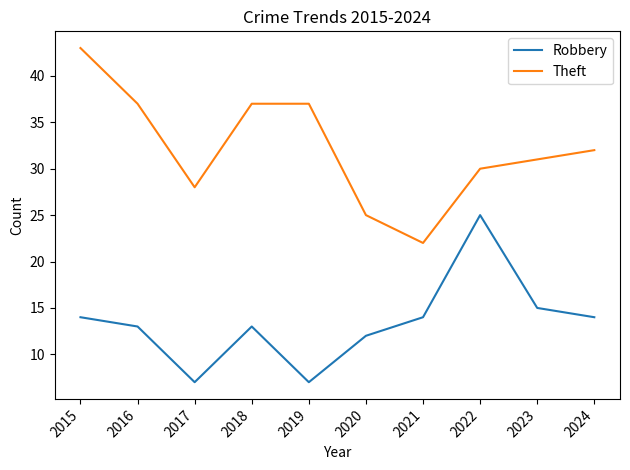

What is the greatest value displayed?

43